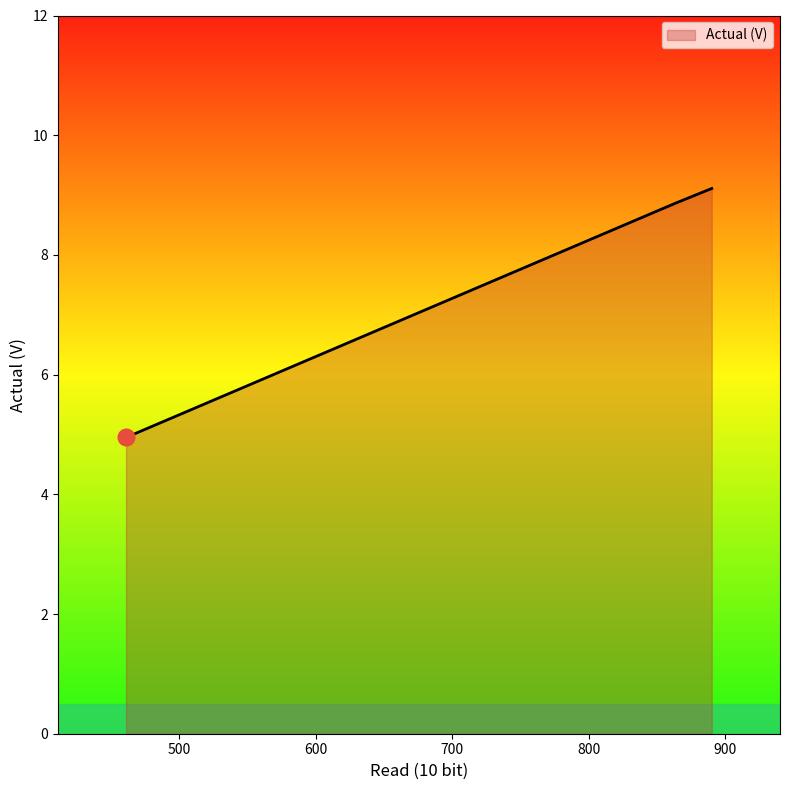

What is the maximum value shown in the chart?

9.1